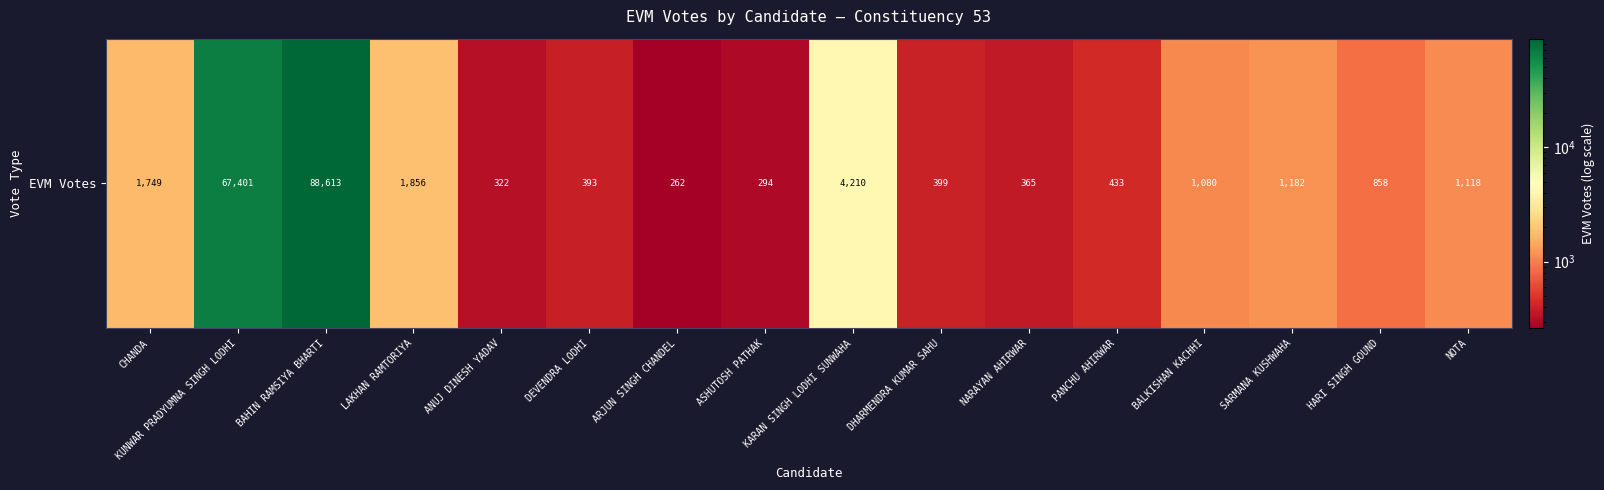

Where does the data first go above 1080?

CHANDA